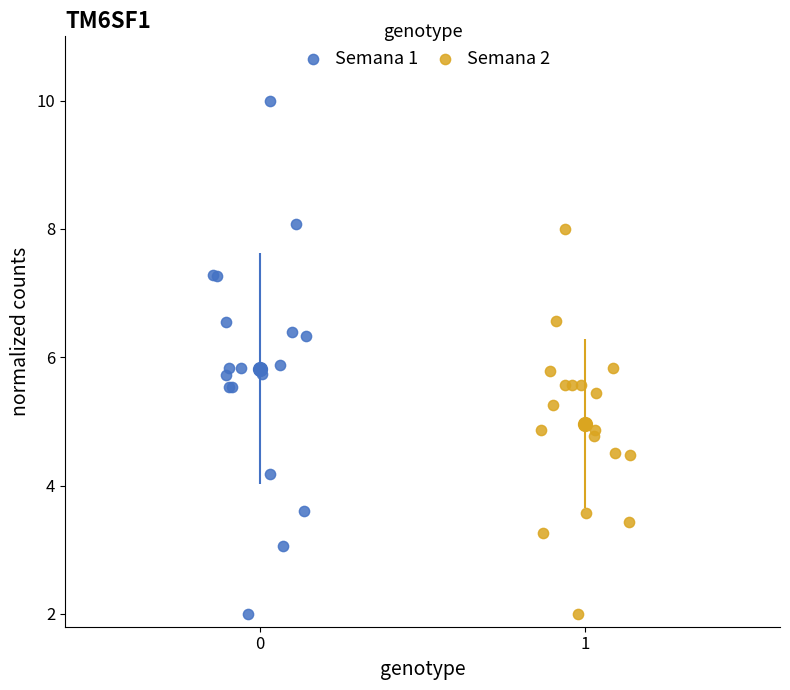

Which series reaches the maximum Y coordinate?

Semana 1